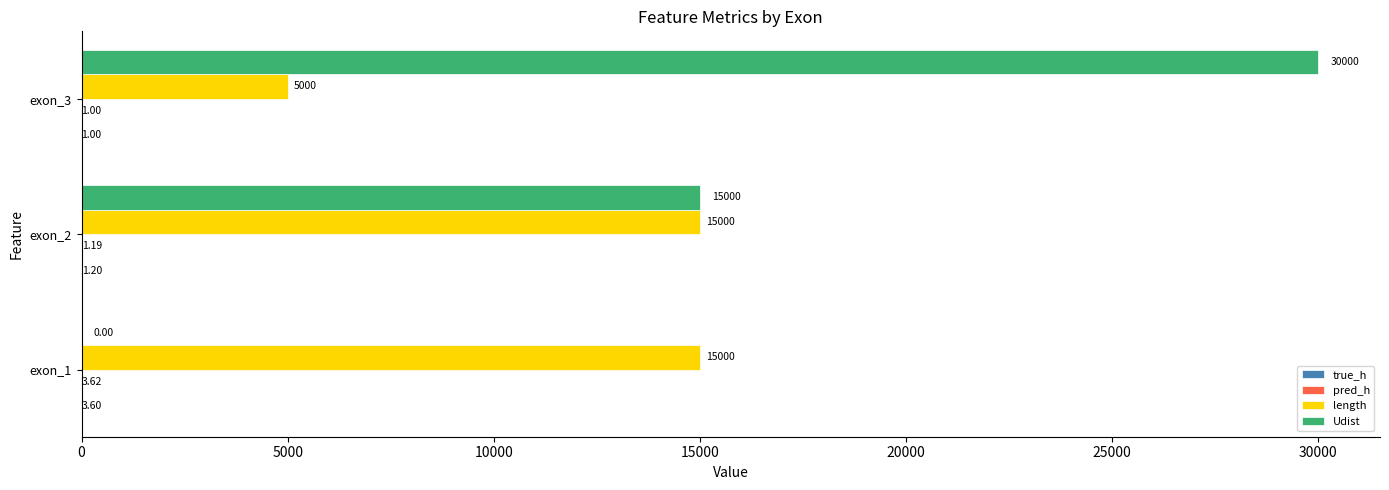

Between exon_1 and exon_2, which series saw the biggest shift?

Udist